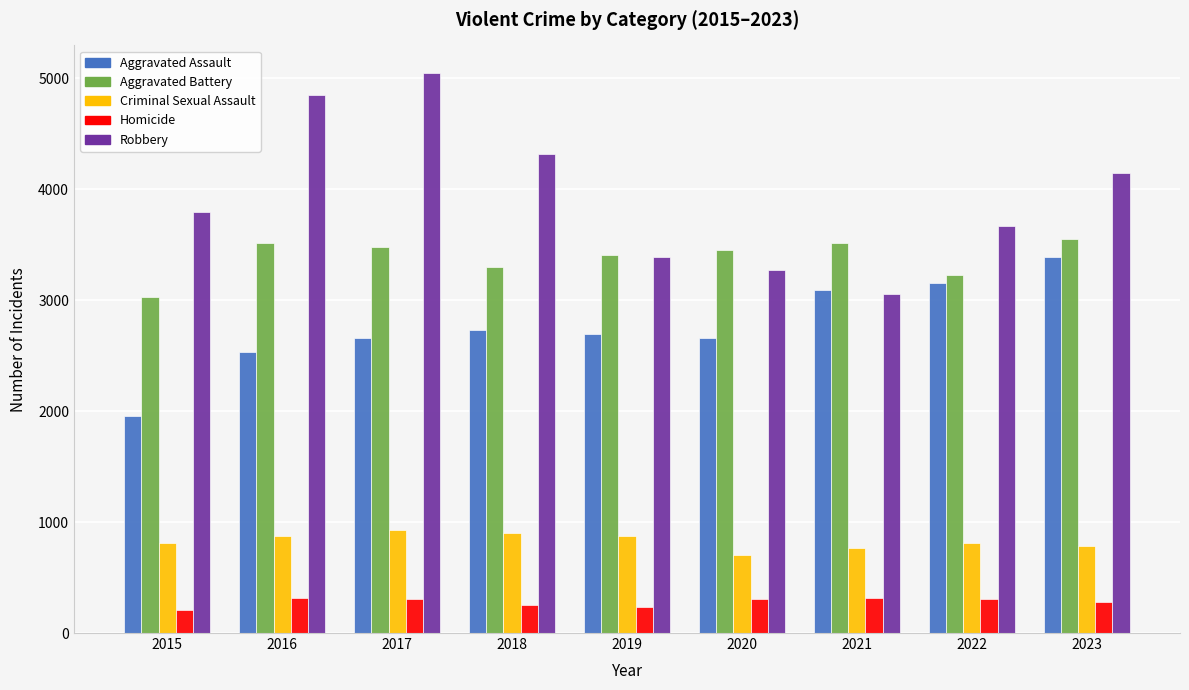

What is the total value across all series at 2018?

11502